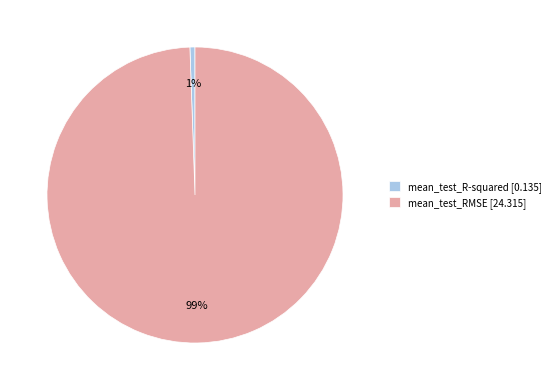

How many segments does this pie chart have?

2